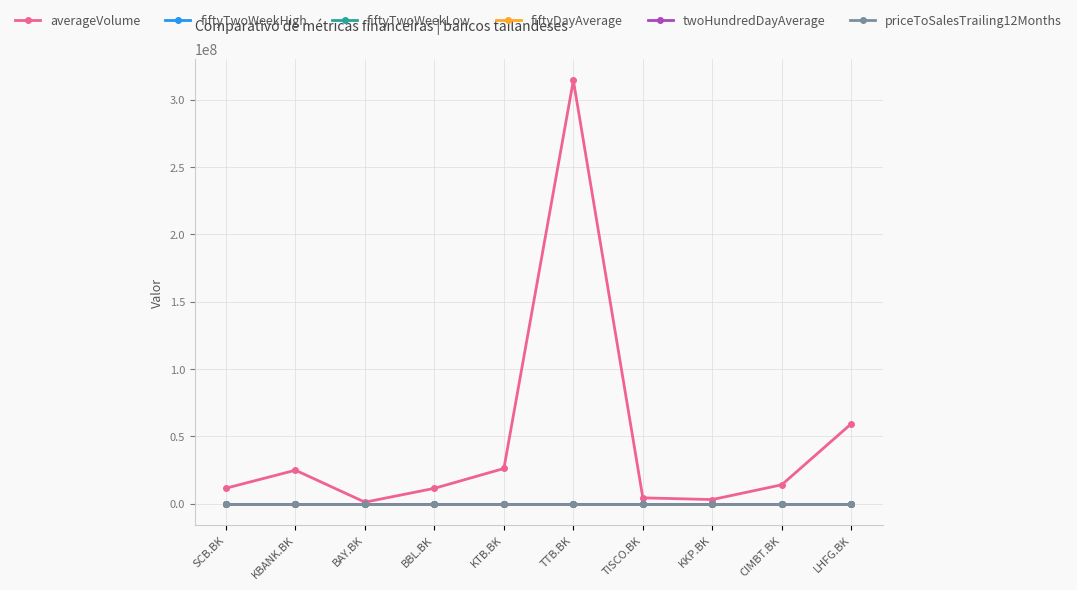

What is the sum of all fiftyTwoWeekLow values?

10.4